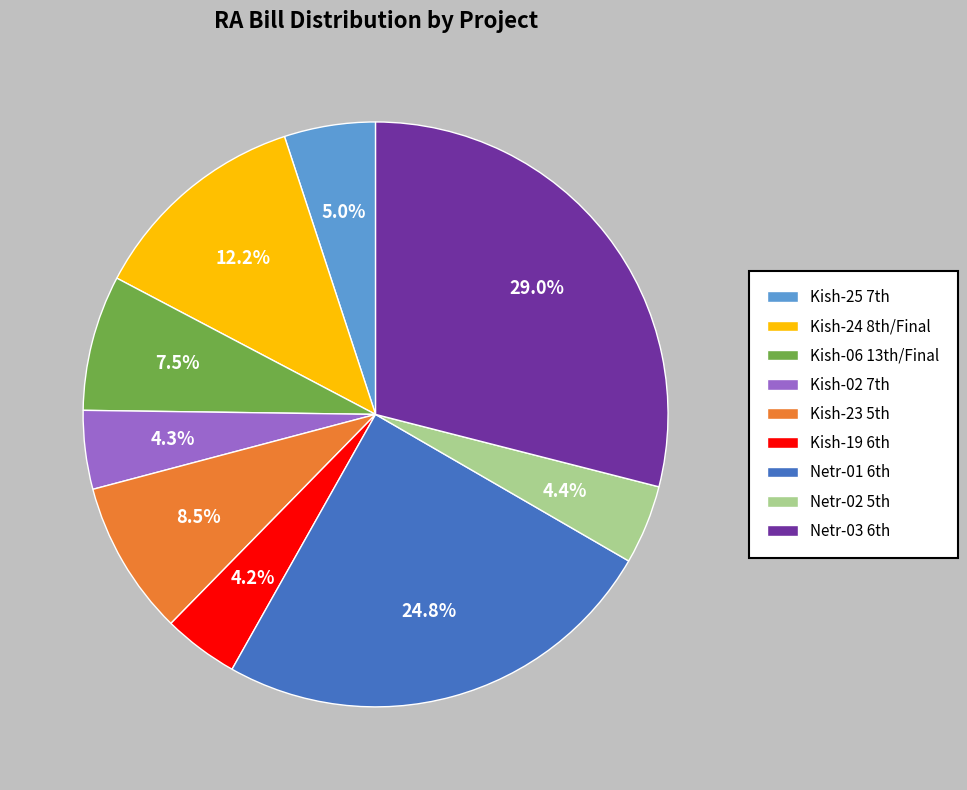

What is the largest slice in the pie chart?

Netr-03 6th